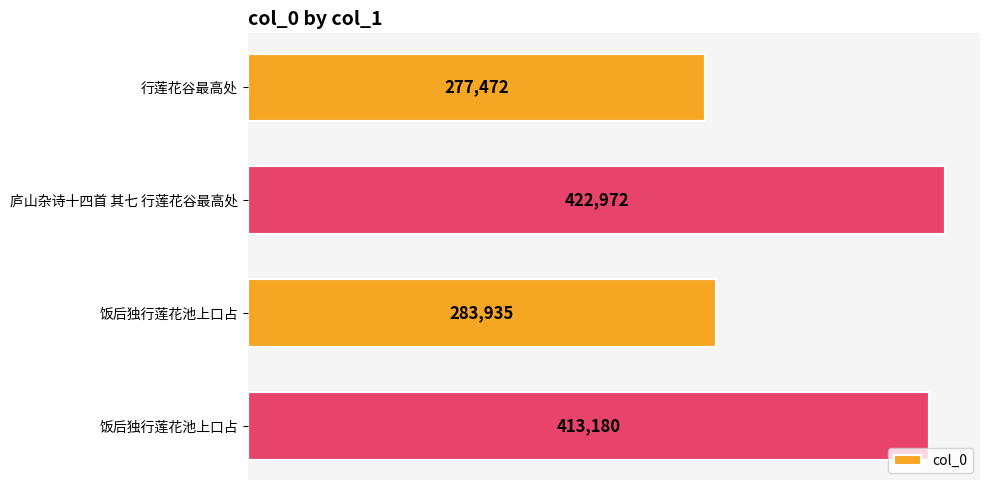

How many categories are shown in the chart?

4